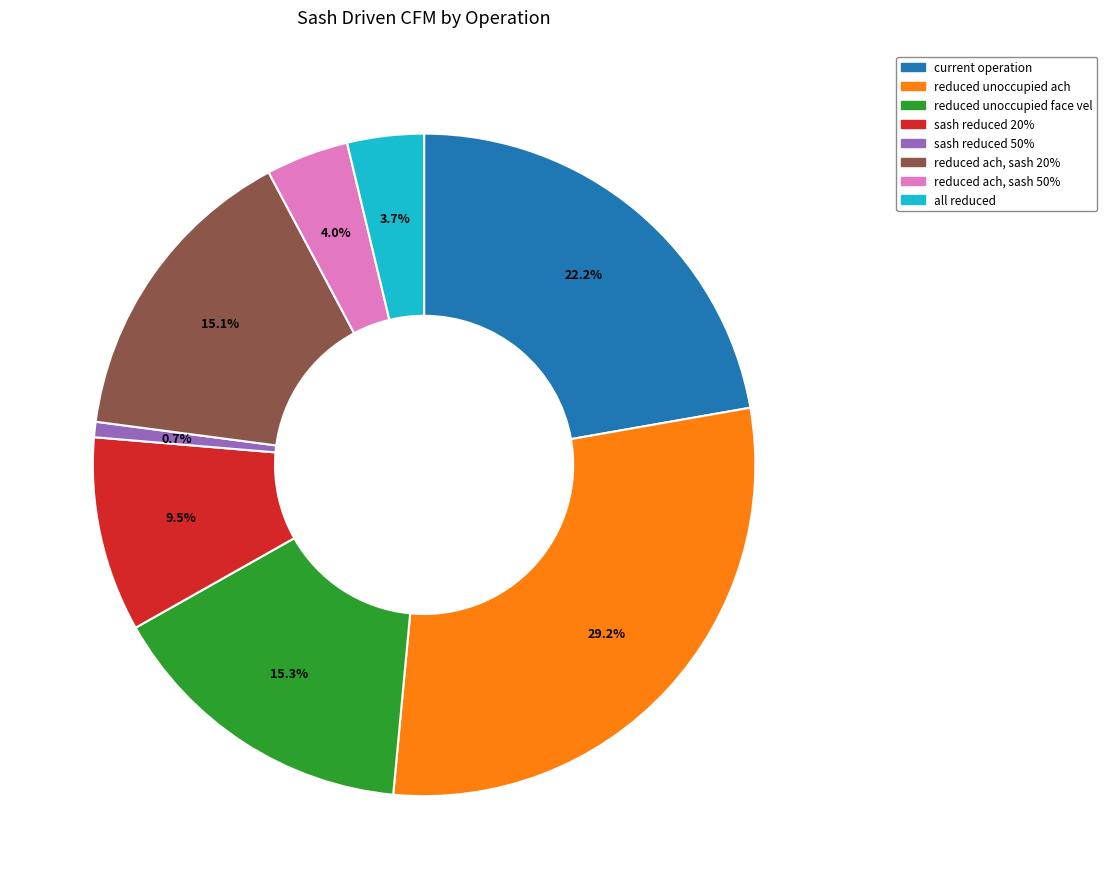

Is there a majority slice in this chart?

No